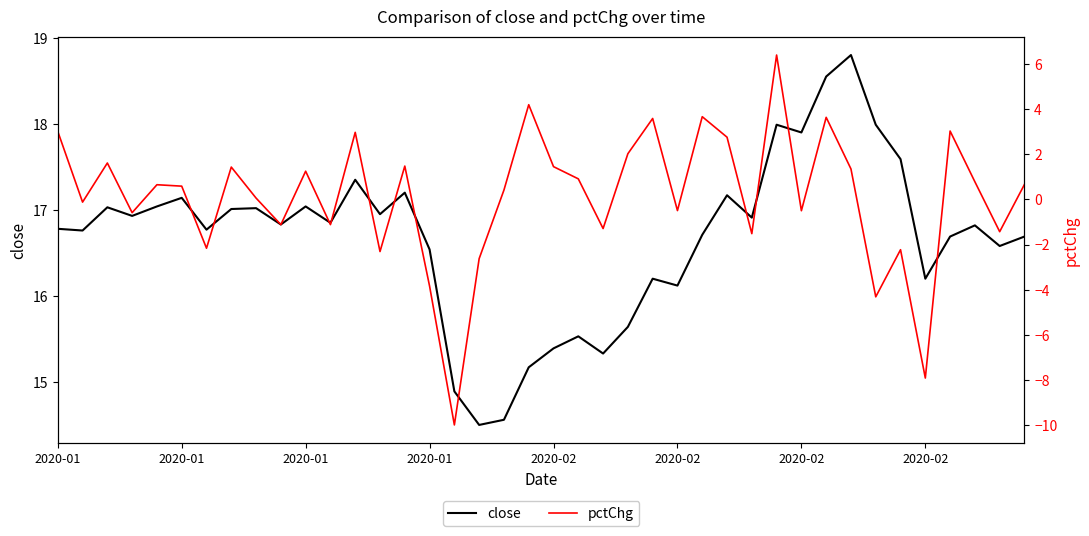

List the labels in order of close value, largest first.

32, 31, 29, 33, 30, 34, 12, 14, 27, 2020-02, 2020-02, 10, 2020-01, 8, 2020-02, 13, 2020-01, 28, 11, 9, 37, 2020-01, 2020-02, 2020-01, 26, 36, 39, 38, 15, 24, 35, 25, 23, 21, 20, 22, 19, 16, 18, 17